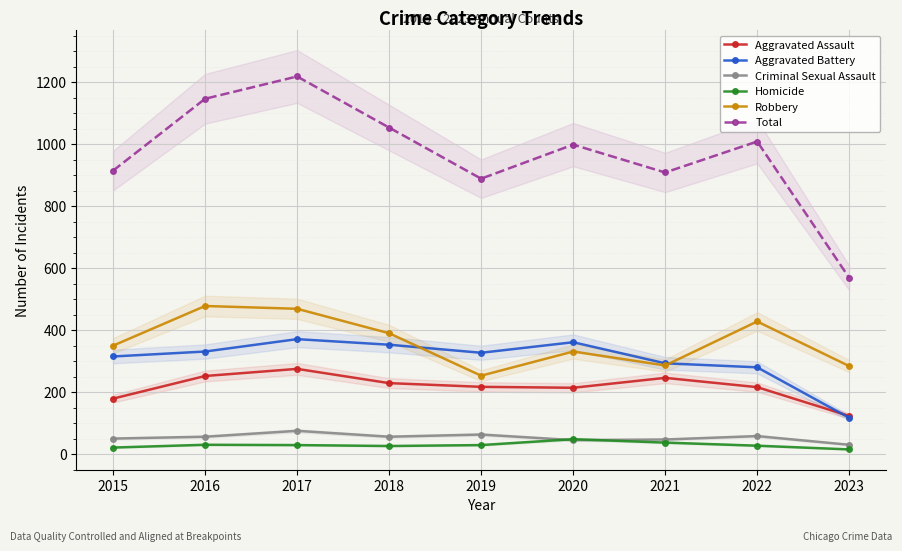

At which label does Robbery reach its peak?

2016